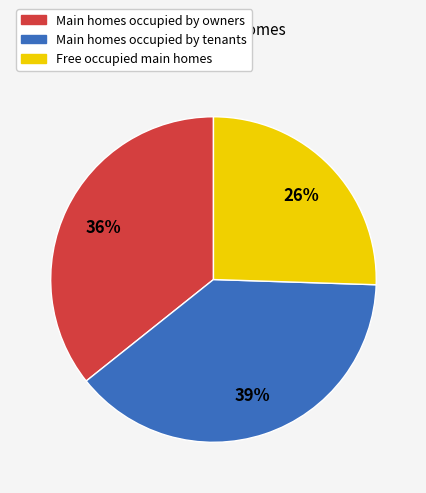

Is there any slice that represents more than half of the pie?

No